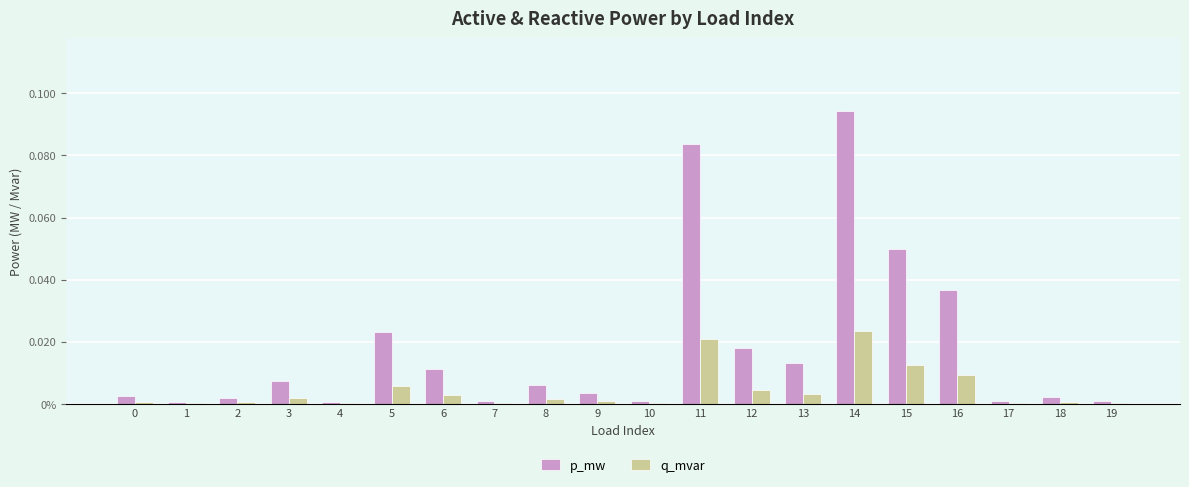

The value of p_mw at 10 is 0.0. True or false?

False